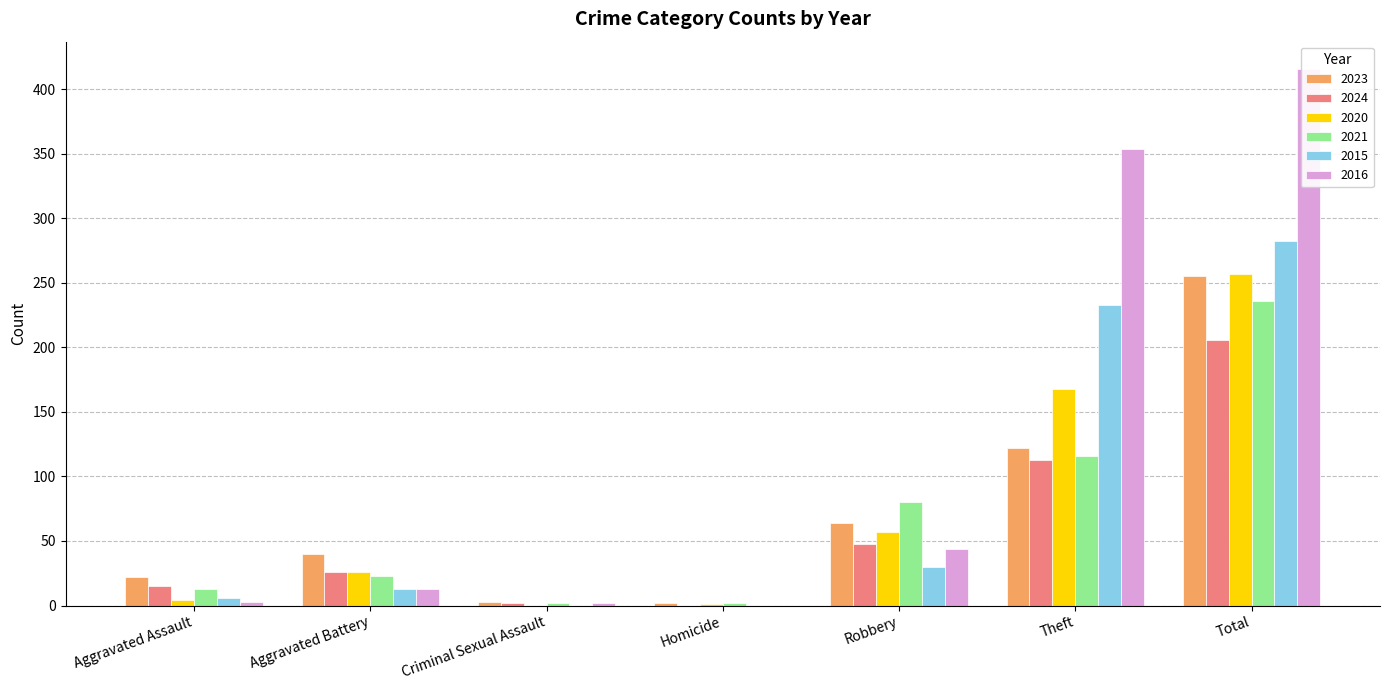

The value of 2015 at Aggravated Battery is 13. True or false?

True